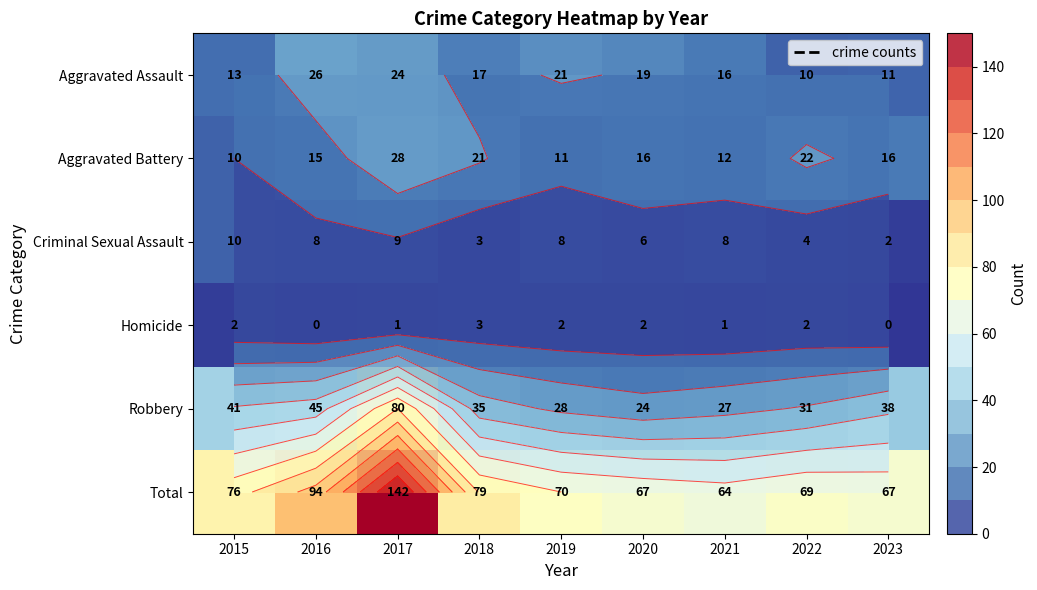

List the labels in order of Homicide value, smallest first.

2016, 2023, 2017, 2021, 2015, 2019, 2020, 2022, 2018